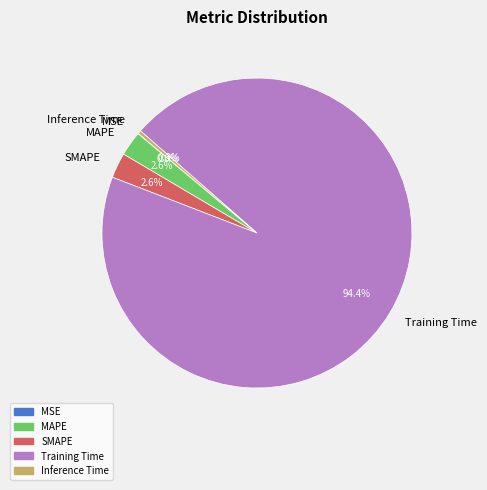

What is the largest slice in the pie chart?

Training Time